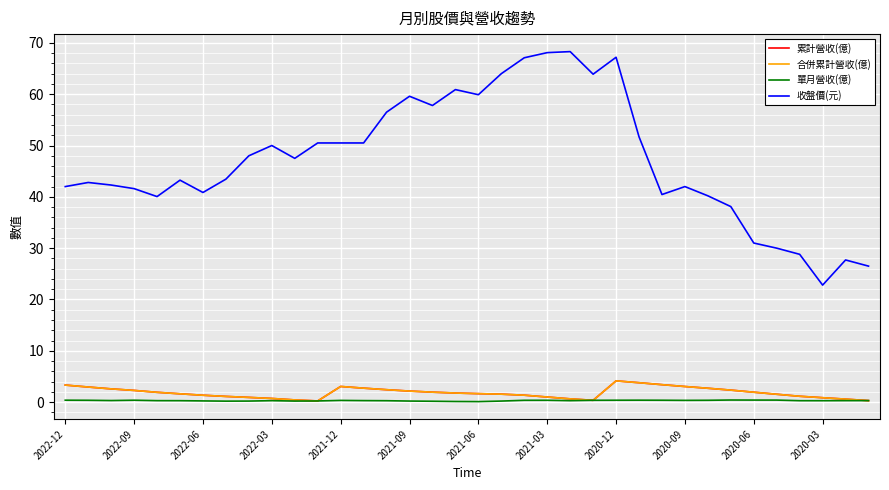

Does the chart display data point markers on the line(s)?

No